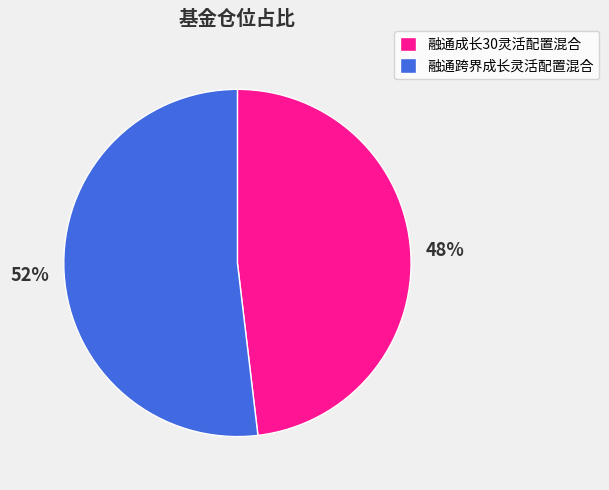

The 融通成长30灵活配置混合 slice represents 54% of the pie. True or false?

False